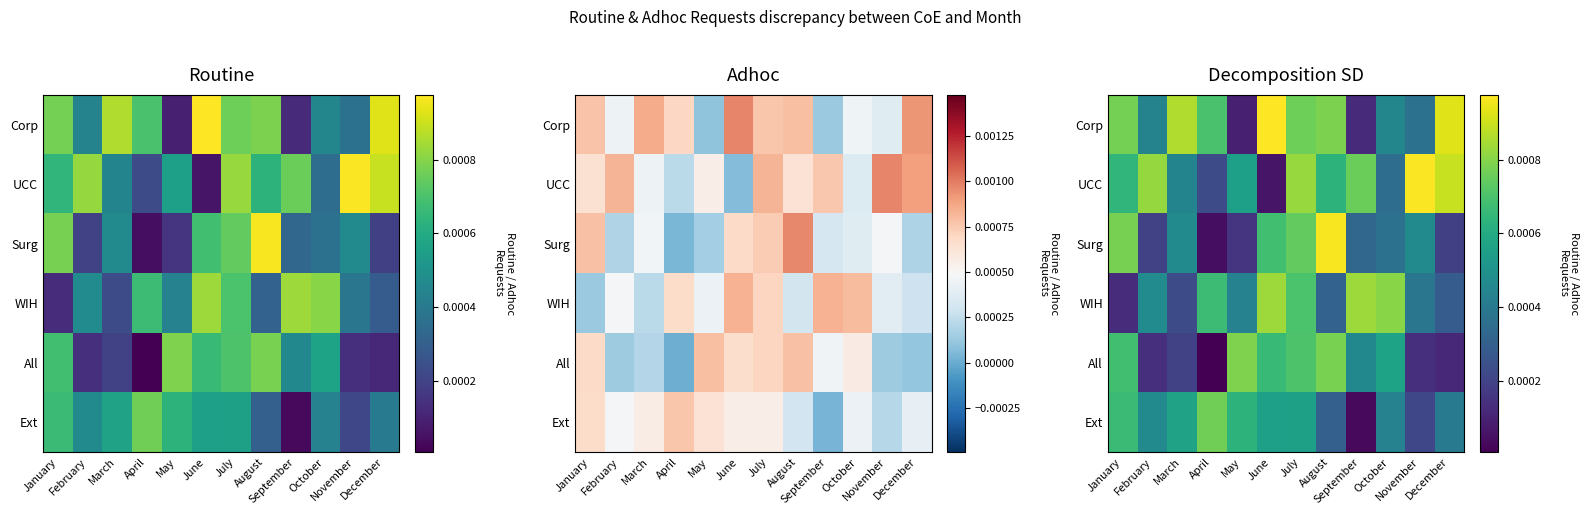

Rank the series by their maximum value, from highest to lowest.

Corp, UCC, Surg, WIH, All, Ext